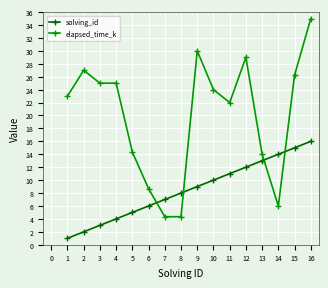

Which series ends up on top after the final intersection of solving_id and elapsed_time_k?

elapsed_time_k